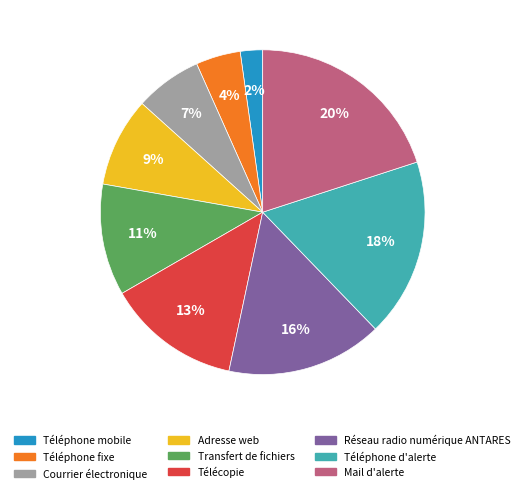

True or false: Téléphone d'alerte accounts for 4% of the total.

False